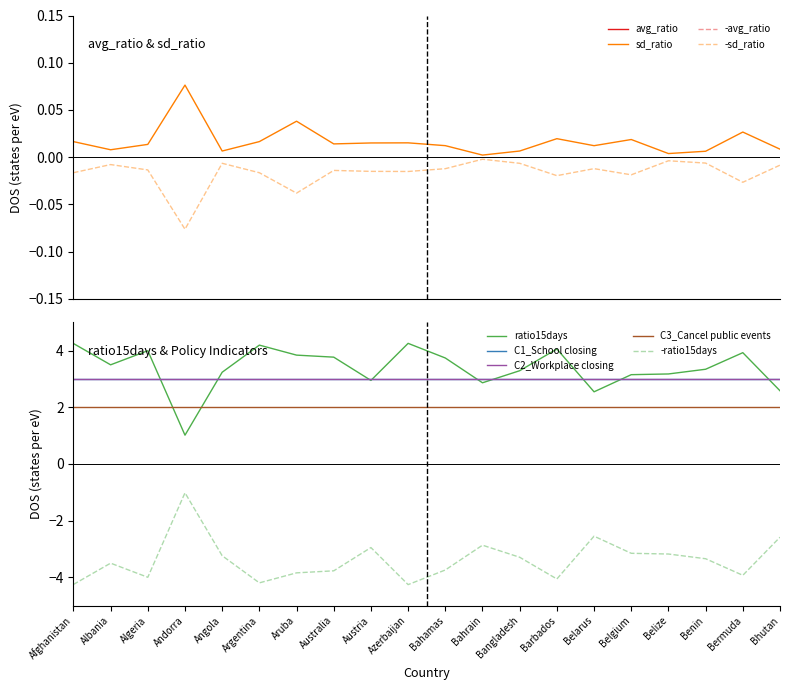

What is the label of the 9th point from the left?

Austria